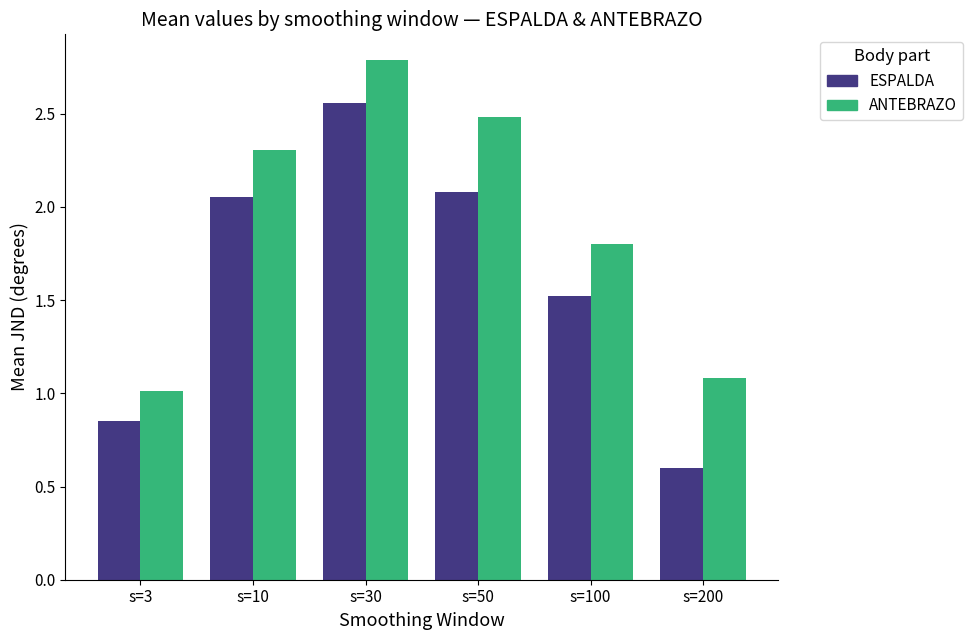

What are all the series names shown in the legend?

ESPALDA, ANTEBRAZO